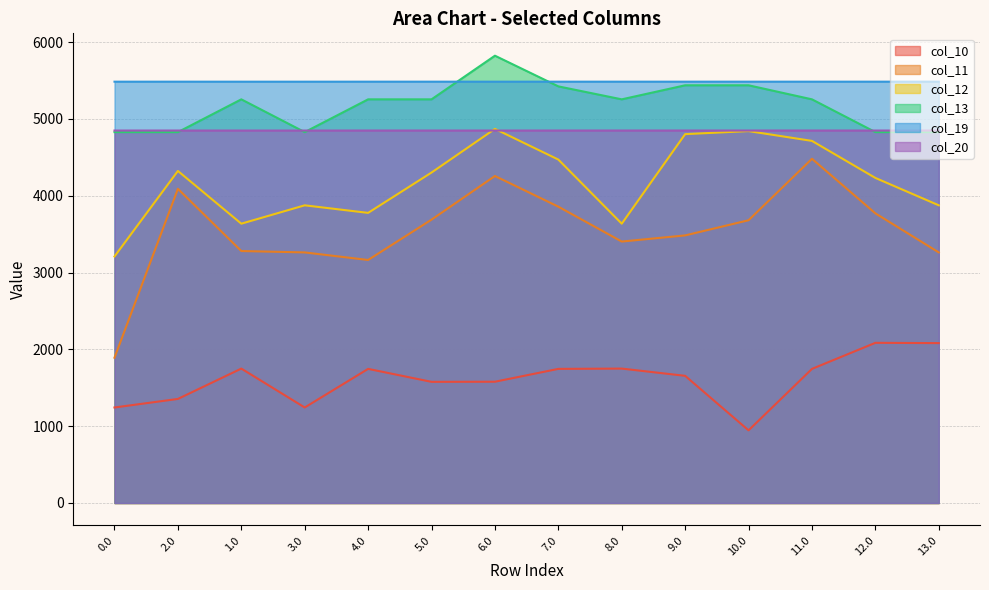

Which category has the lowest value in the col_10 series?

10.0